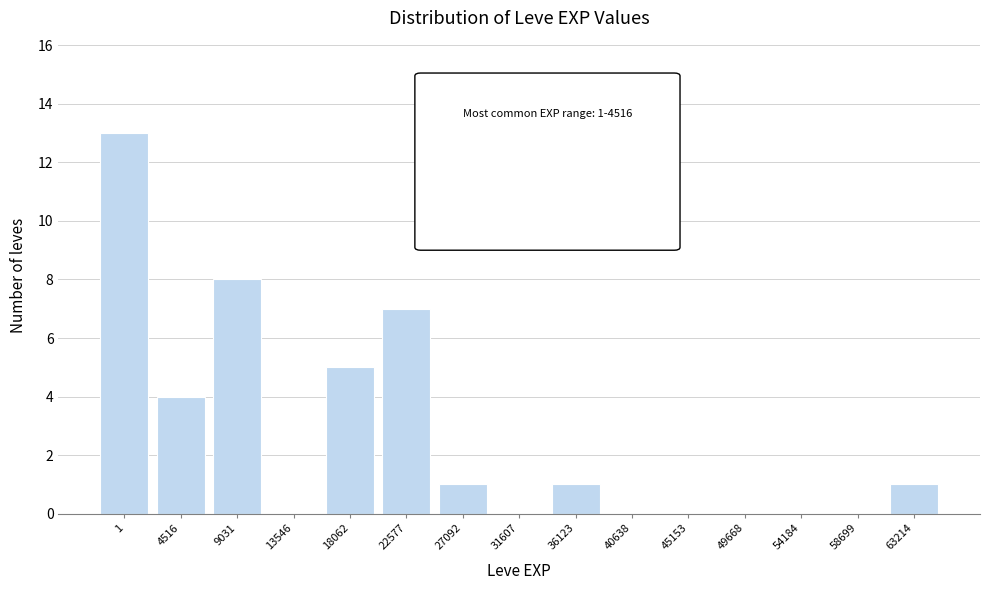

Reading left to right, list all the values displayed in this chart.

1=13	4516=4	9031=8	13546=0	18062=5	22577=7	27092=1	31607=0	36123=1	40638=0	45153=0	49668=0	54184=0	58699=0	63214=1